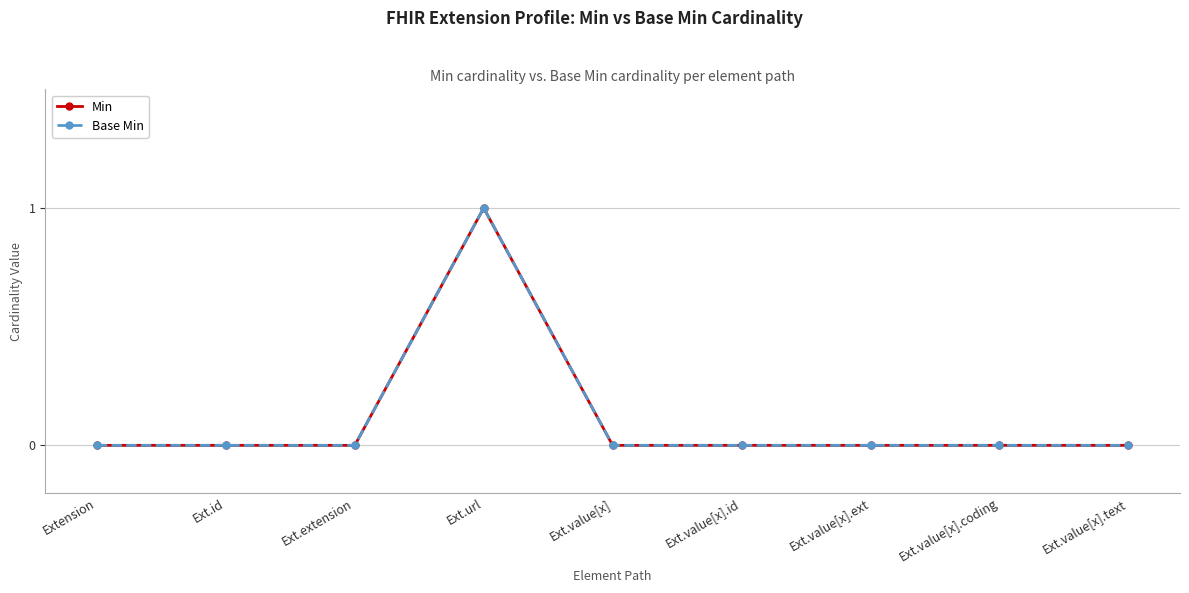

What are all the series names shown in the legend?

Min, Base Min